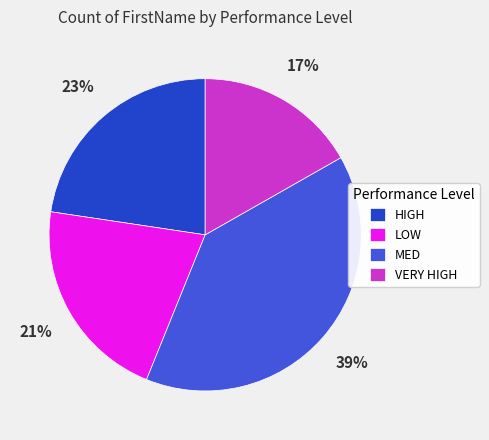

Is MED the majority of the pie?

No